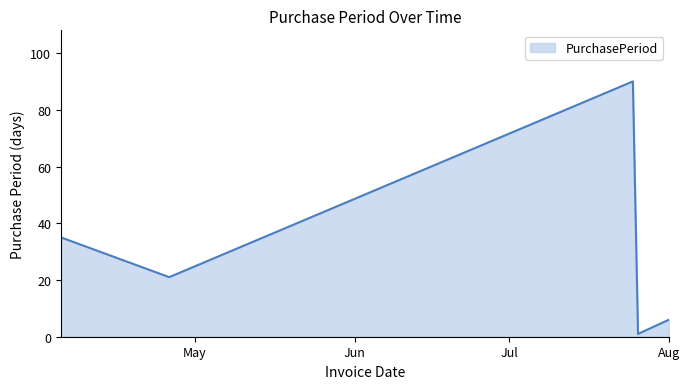

True or false: there are more than 0 points higher than both neighbors.

True